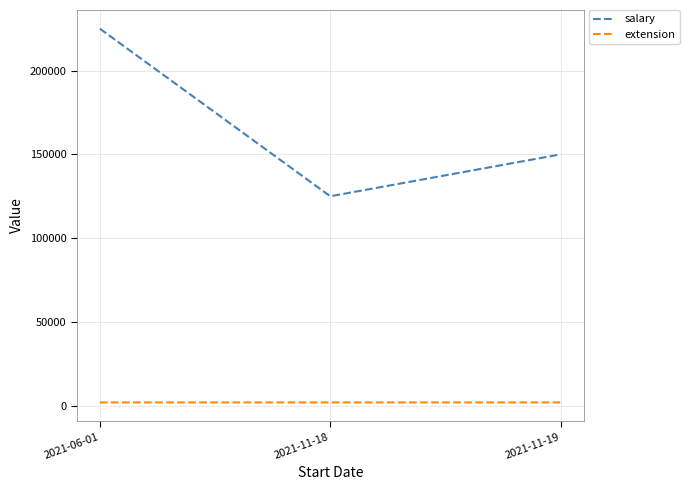

What is the sum of all extension values?

5987